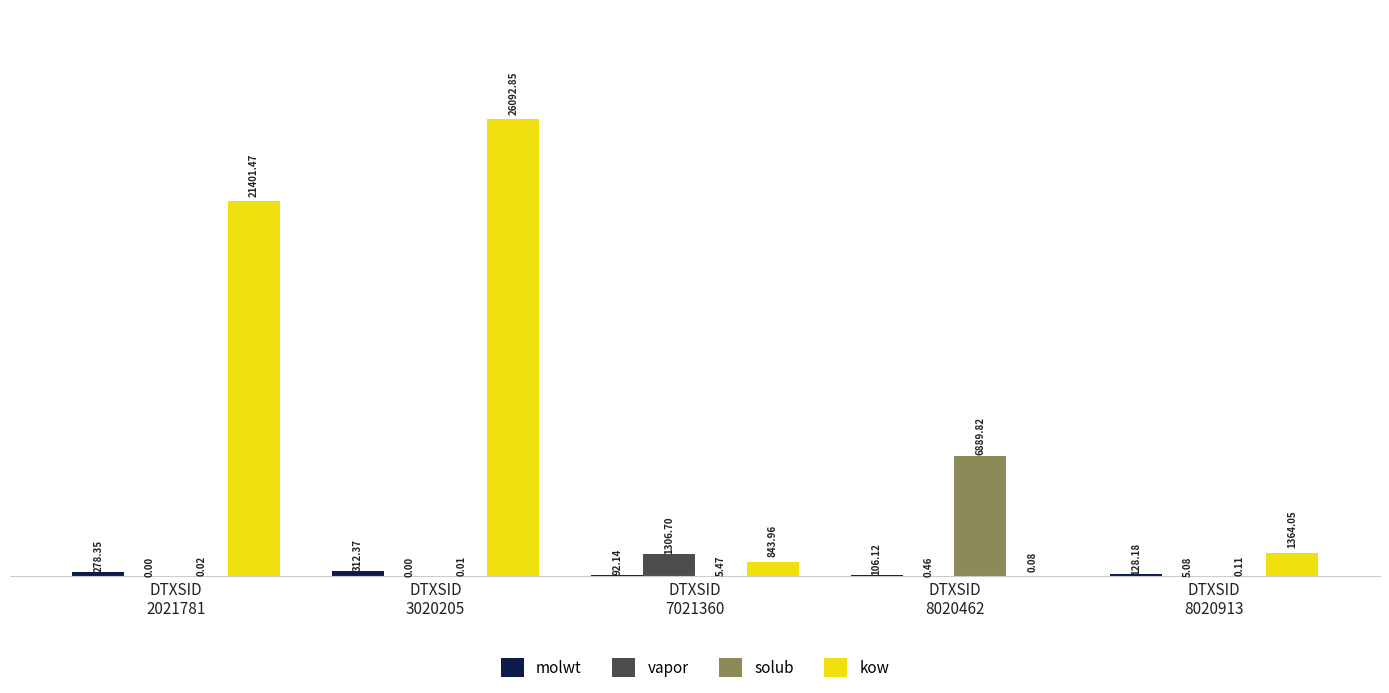

The value of solub at DTXSID
8020462 is 6889.8. True or false?

True